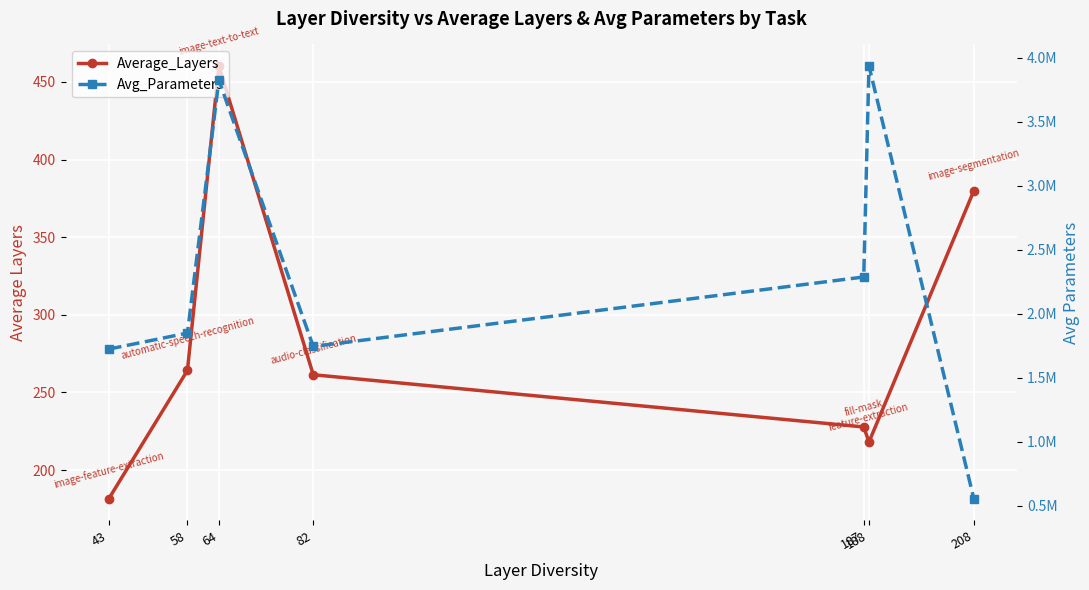

Which label corresponds to the largest value in the chart?

188